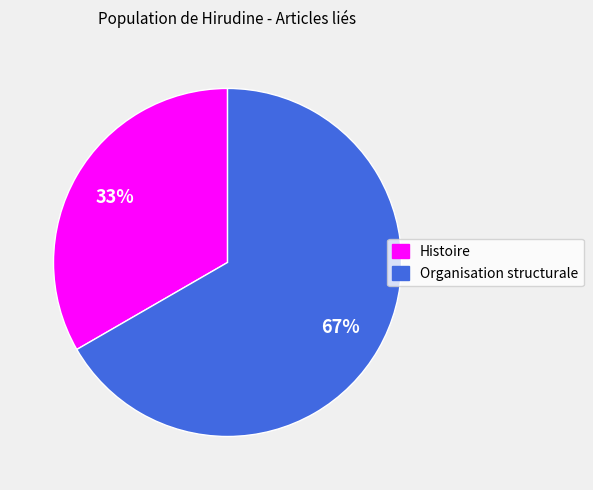

Which has a higher value, Histoire or Organisation structurale?

Organisation structurale